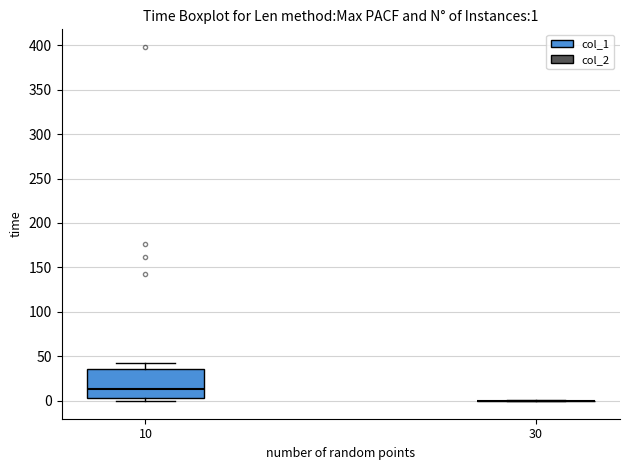

Comparing the boxes themselves (not the whiskers), which one is the tallest?

10